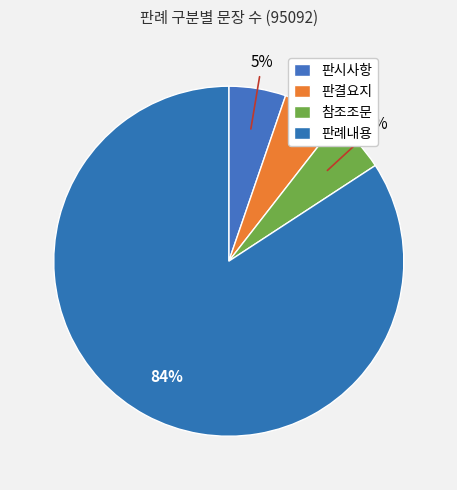

Is it true that 판결요지 is 5% of the pie?

True